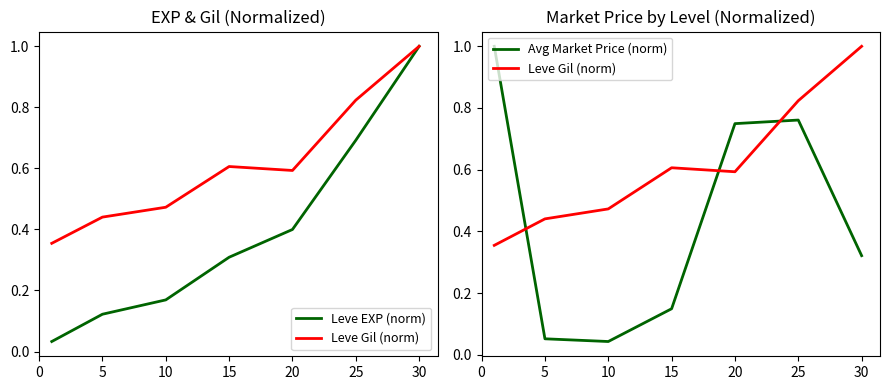

What is the highest value of the Leve EXP (norm) series?

1.0